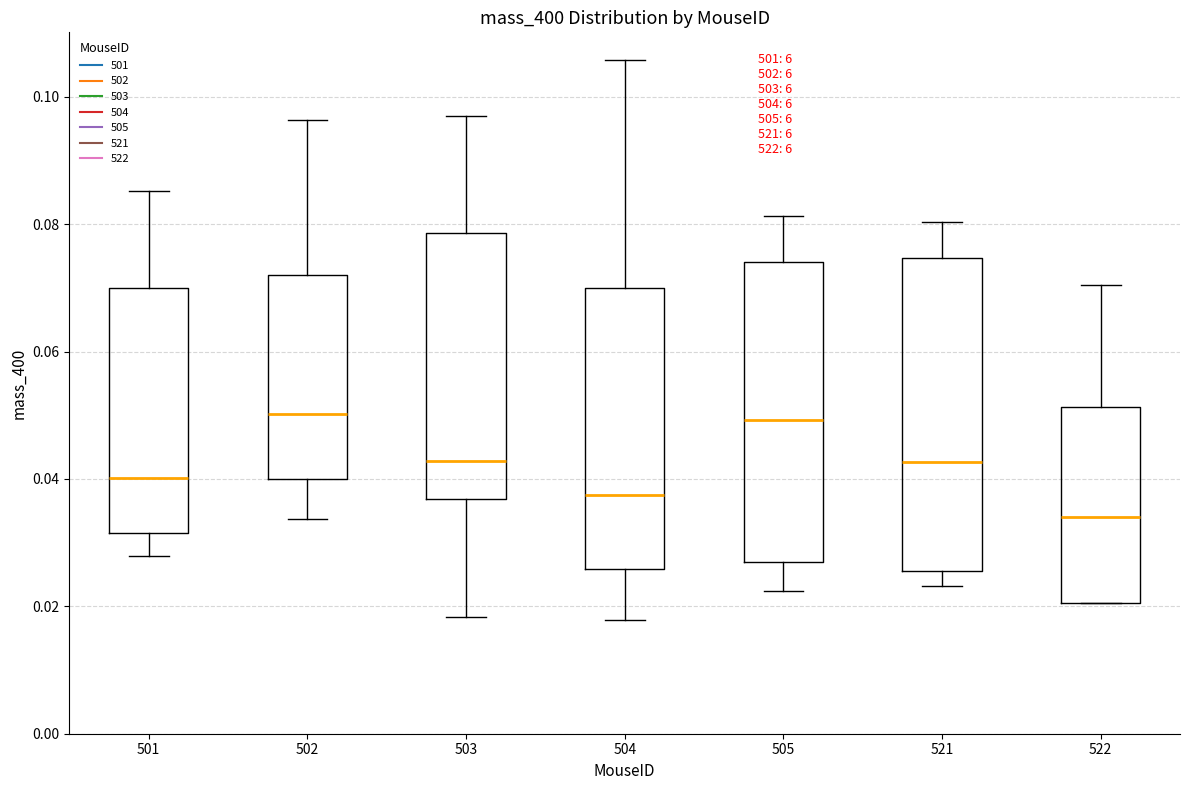

Reading left to right, transcribe this box plot: for each box, give where its median line is, the range the box spans, and where its two whiskers end, as read against the y-axis. The values are not printed on the chart, so give them approximately, as read against the axis.

501: median 0.040, box 0.032 to 0.070, whiskers 0.028 to 0.086
502: median 0.050, box 0.040 to 0.072, whiskers 0.034 to 0.096
503: median 0.042, box 0.036 to 0.078, whiskers 0.018 to 0.096
504: median 0.038, box 0.026 to 0.070, whiskers 0.018 to 0.106
505: median 0.050, box 0.028 to 0.074, whiskers 0.022 to 0.082
521: median 0.042, box 0.026 to 0.074, whiskers 0.024 to 0.080
522: median 0.034, box 0.020 to 0.052, whiskers 0.020 to 0.070